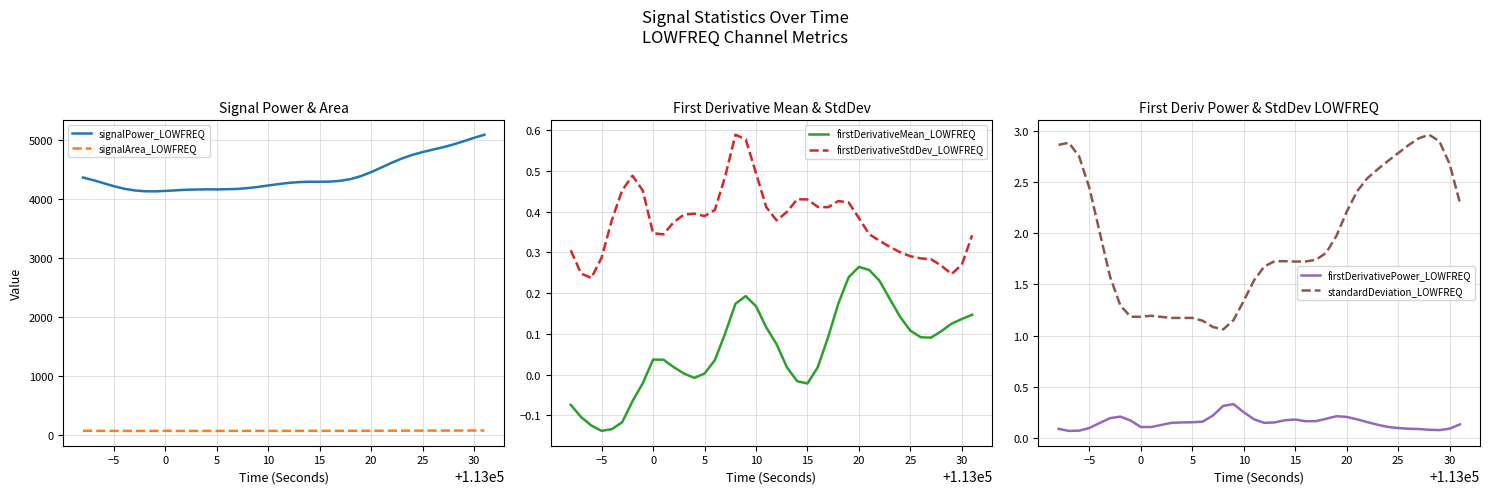

What is the minimum value for standardDeviation_LOWFREQ?

1.1